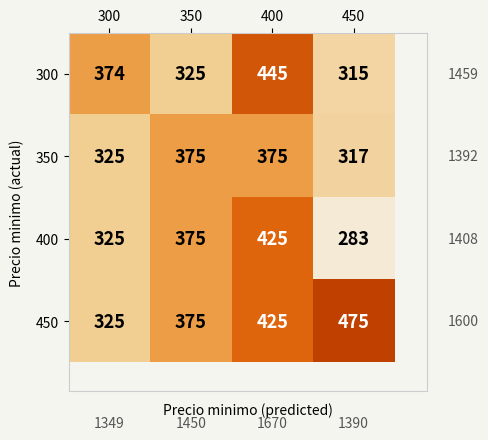

At how many categories does at least one series exceed 420?

2